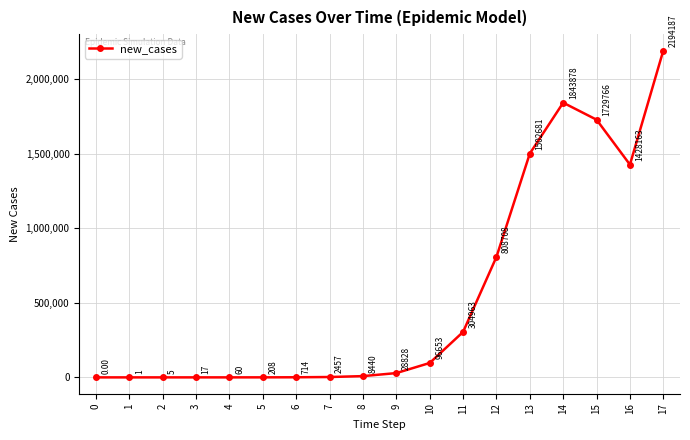

Rank the categories by value from lowest to highest.

0, 1, 2, 3, 4, 5, 6, 7, 8, 9, 10, 11, 12, 16, 13, 15, 14, 17